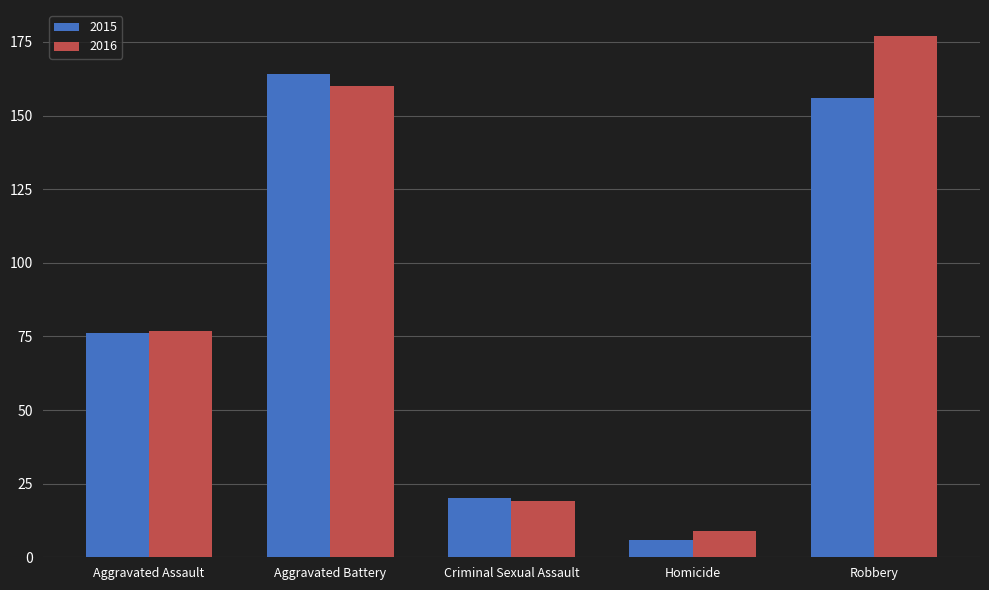

Which series has the largest range (max minus min)?

2016